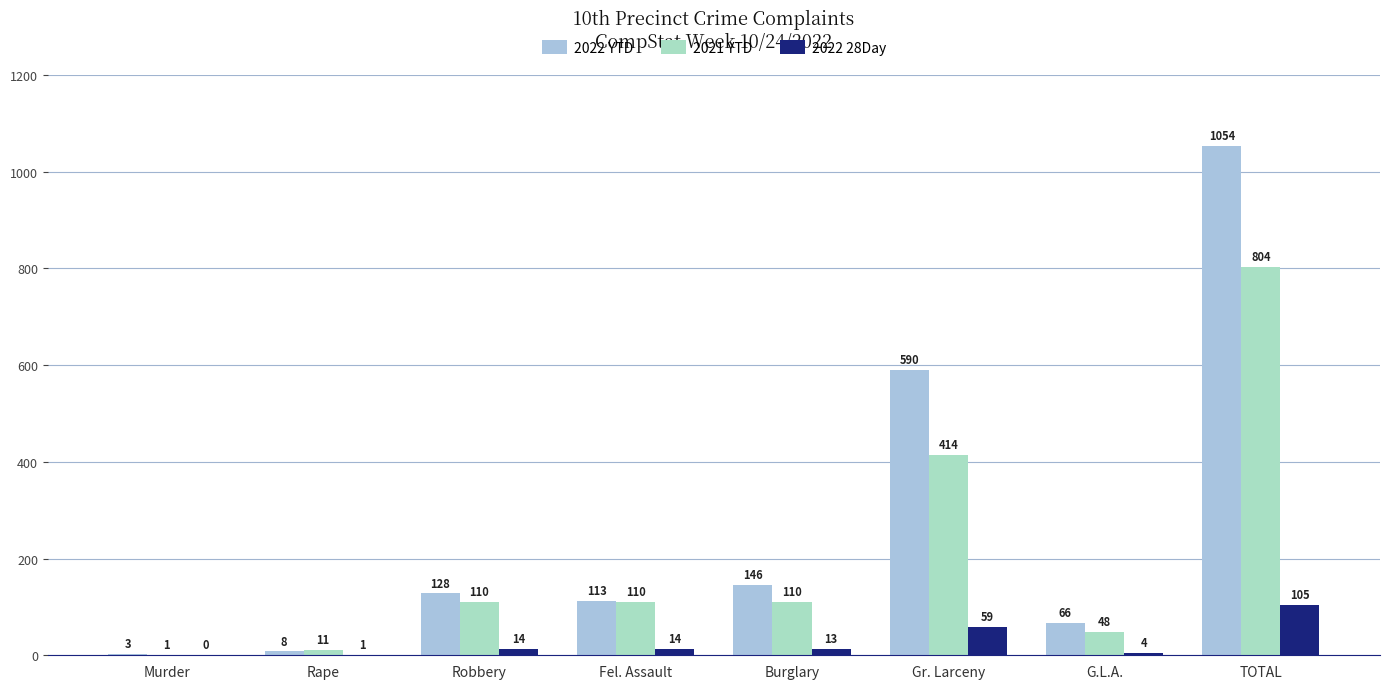

What position from the right is Gr. Larceny?

3